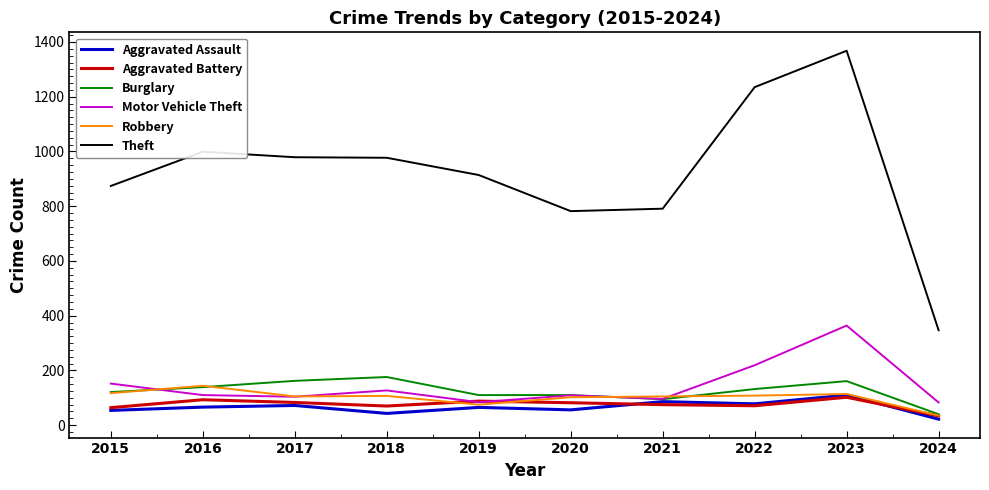

Does the chart display data point markers on the line(s)?

No